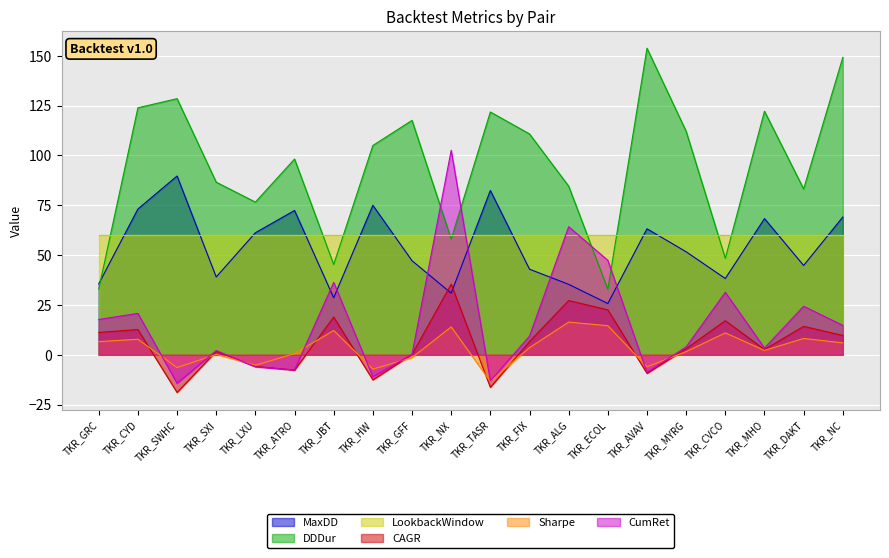

What is the spread (max minus min) of values at TKR_MYRG?

110.5